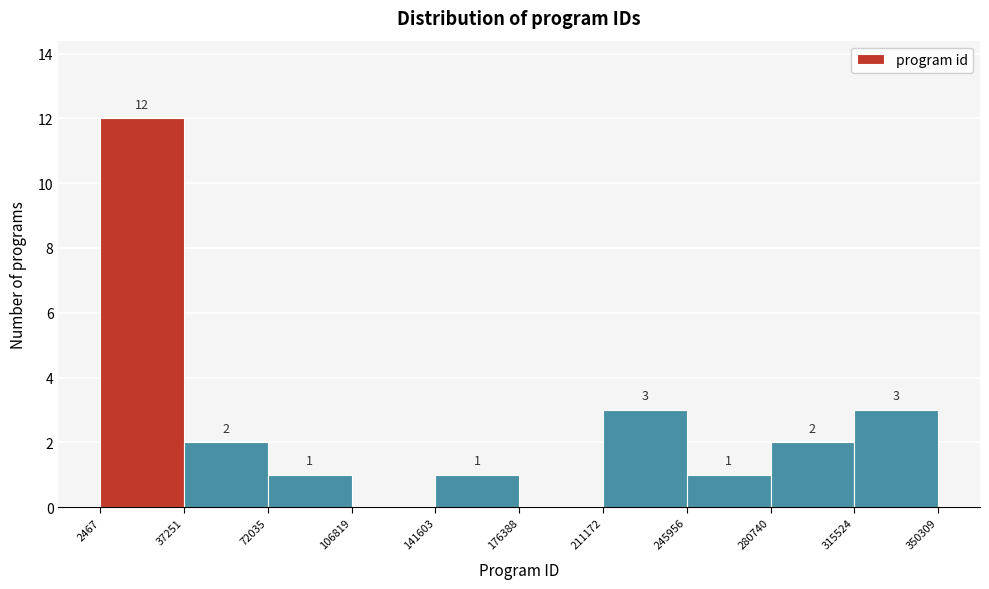

Which range on the x-axis has the tallest bar?

2467 to 37251